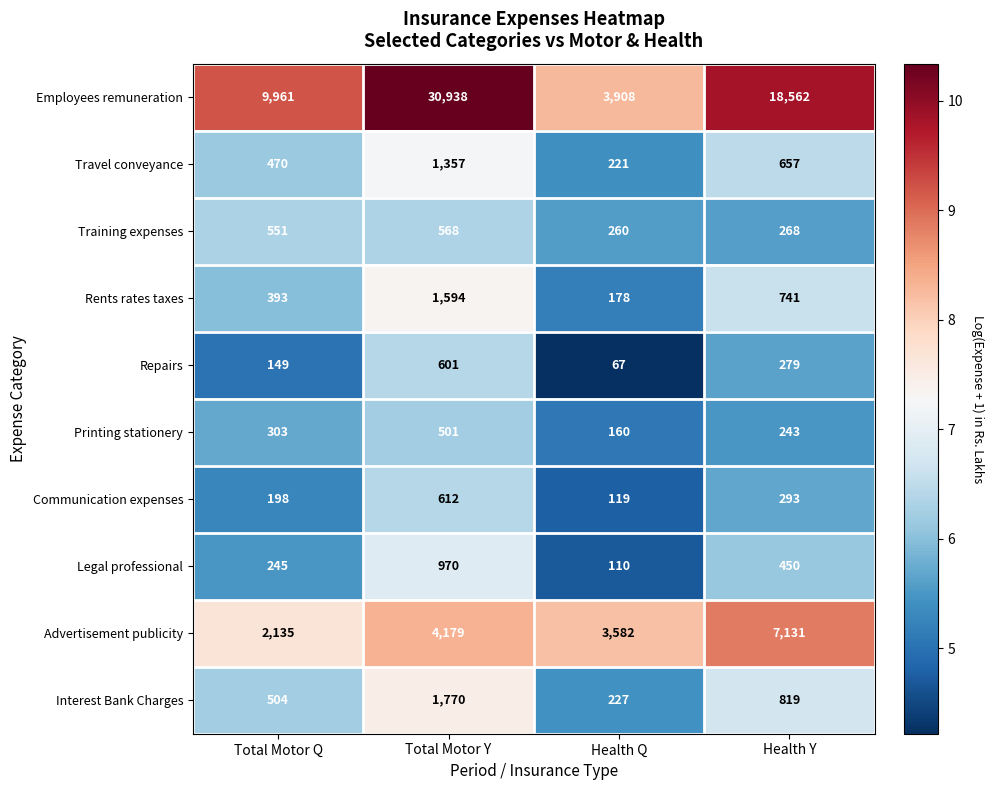

What is the difference between the Communication expenses values at Total Motor Y and Health Y?

319